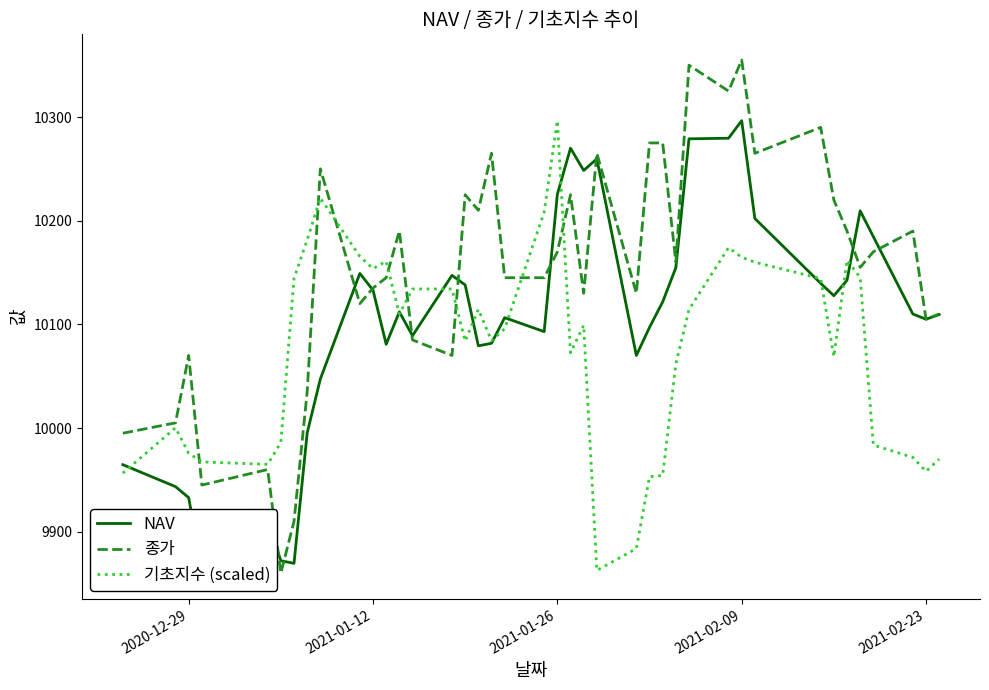

Is it true that 종가 equals 17689.0 at 2021-01-12?

False